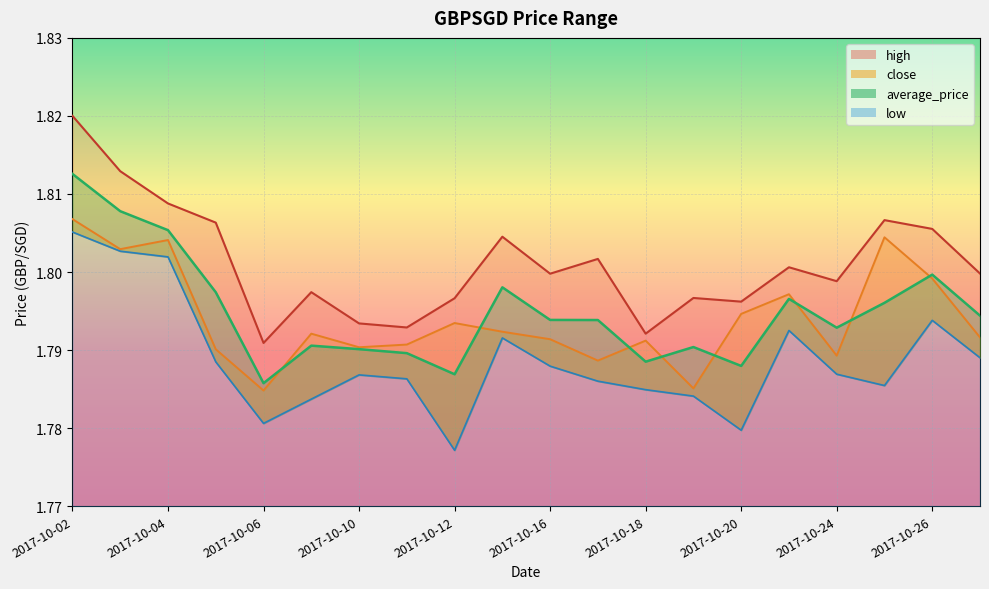

Rank the series by their maximum value, from lowest to highest.

low, close, average_price, high